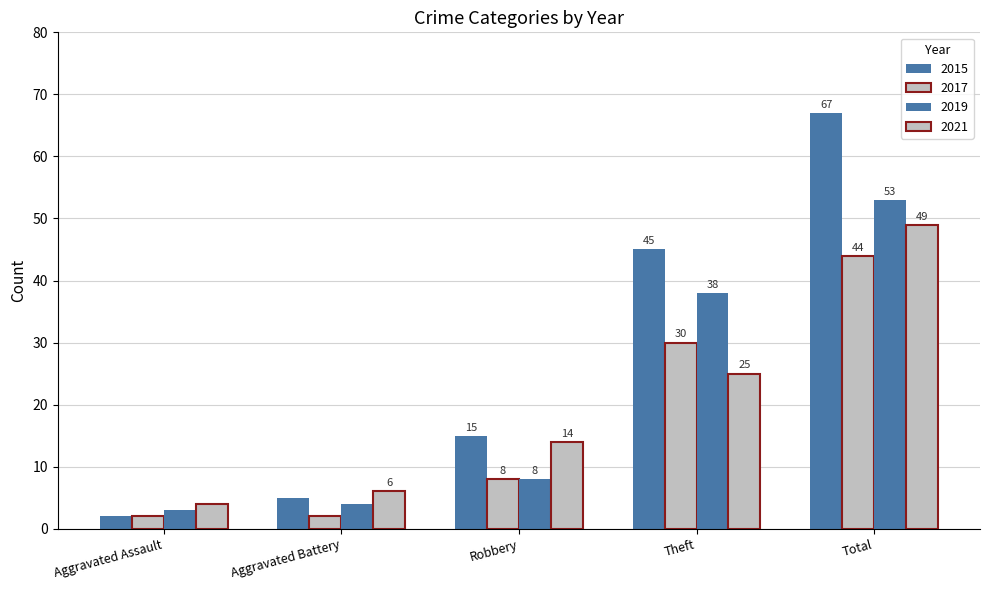

At which label does 2015 reach its minimum?

Aggravated Assault